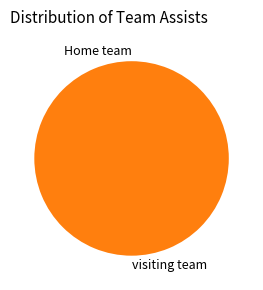

Rank the categories by value from highest to lowest.

visiting team, Home team